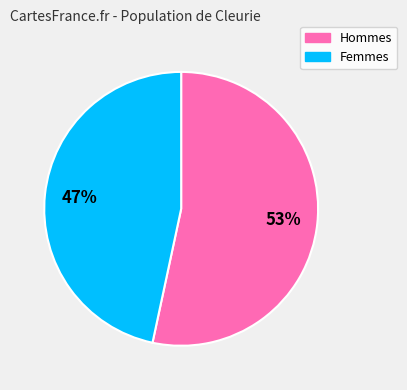

To the nearest percent, what is the average slice percentage?

50%